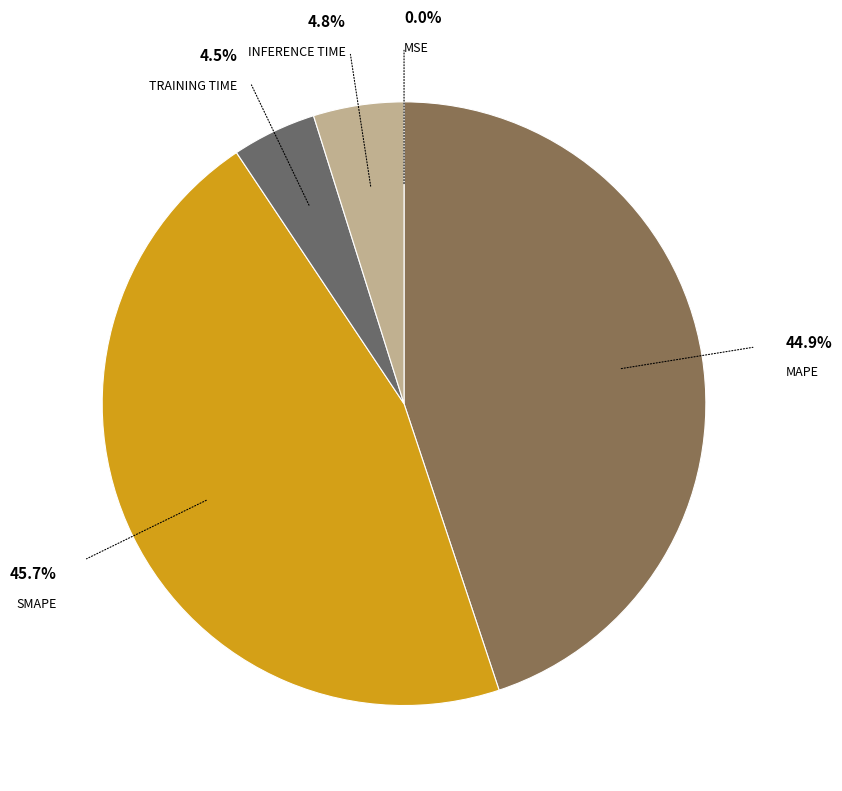

How many slices are in this pie chart?

5